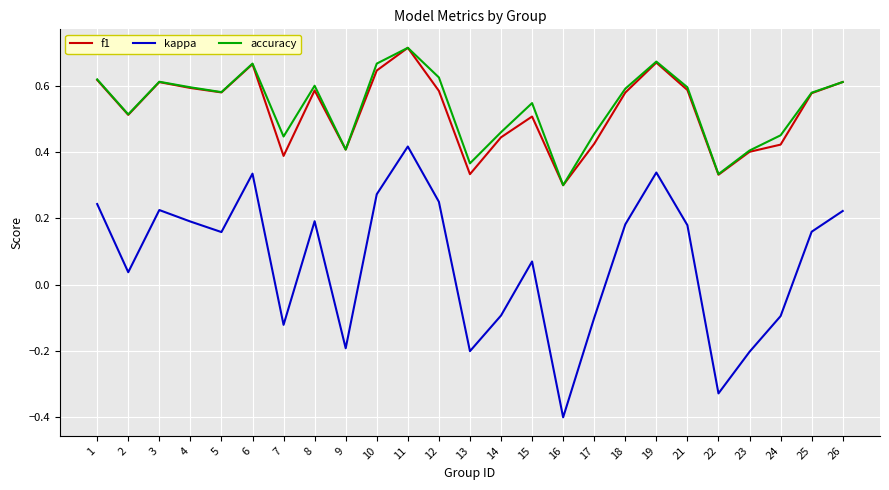

At which label does kappa first exceed 0?

1